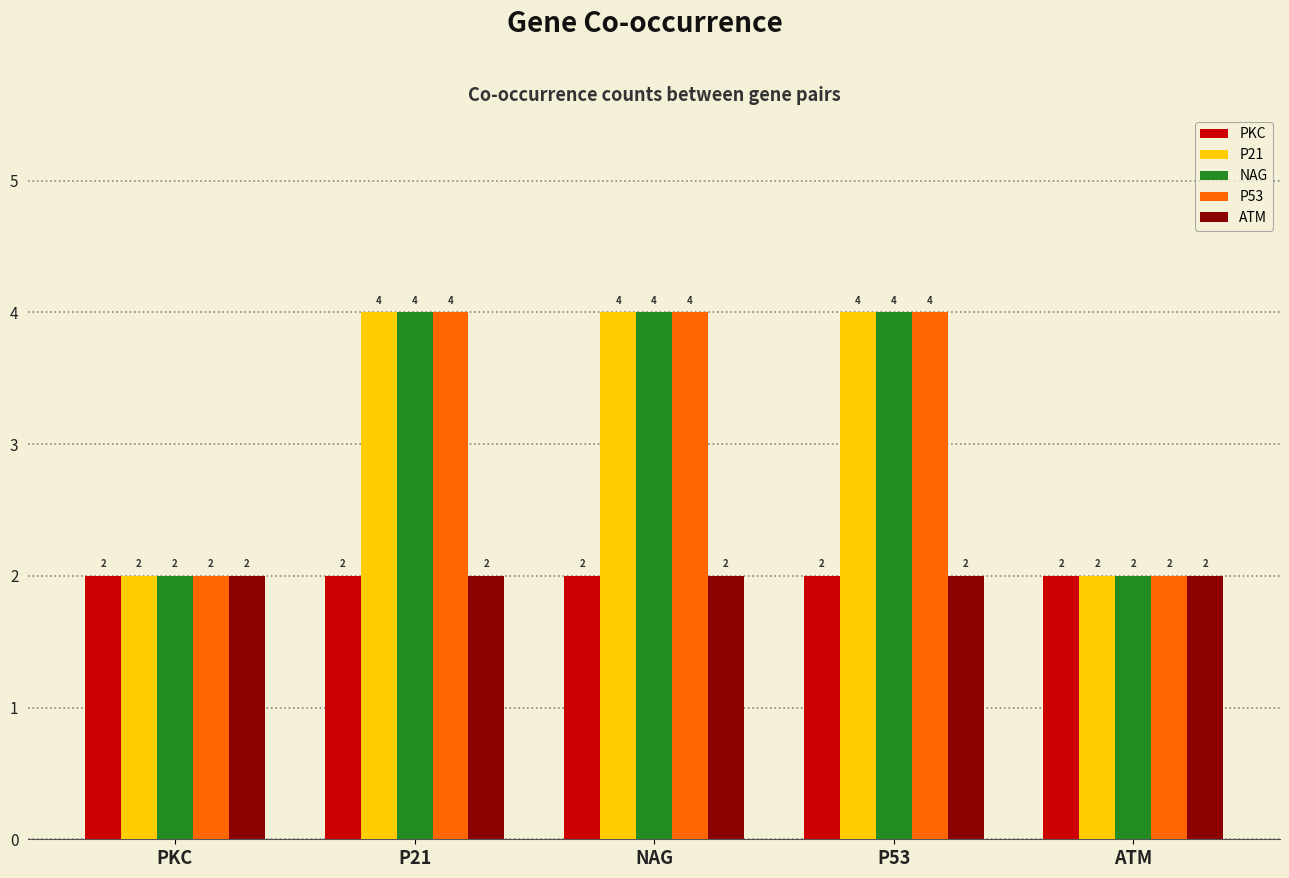

At how many categories does at least one series exceed 3?

3